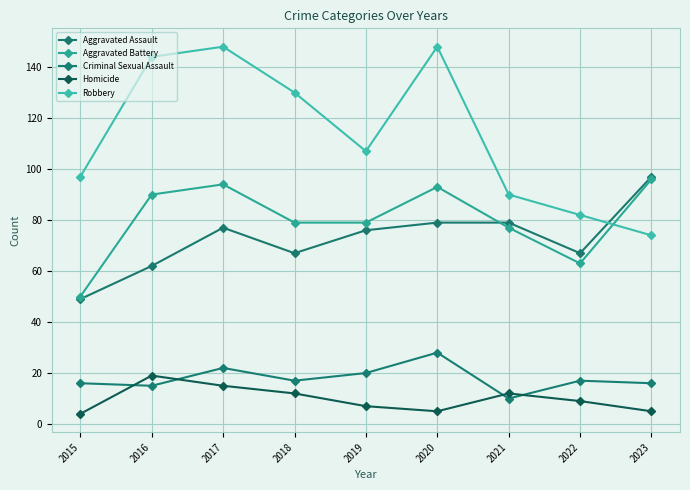

Does the chart have visible grid lines?

Yes